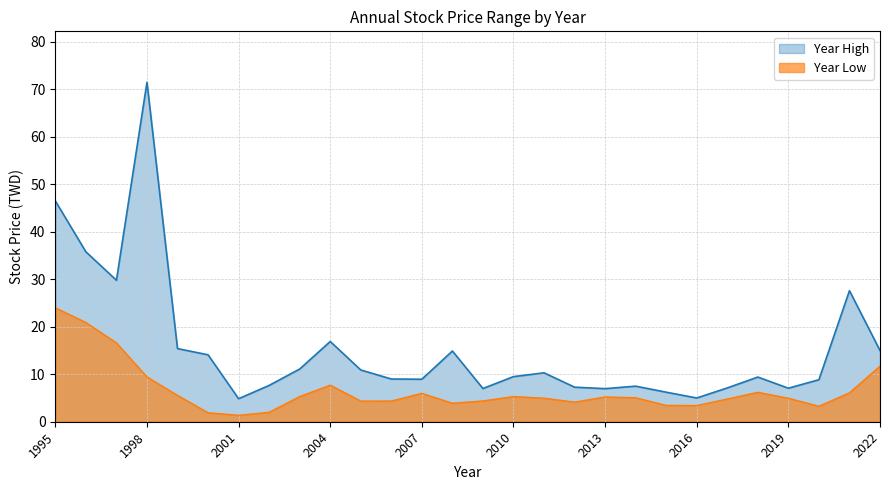

Rank the series by their maximum value, from lowest to highest.

Year Low, Year High